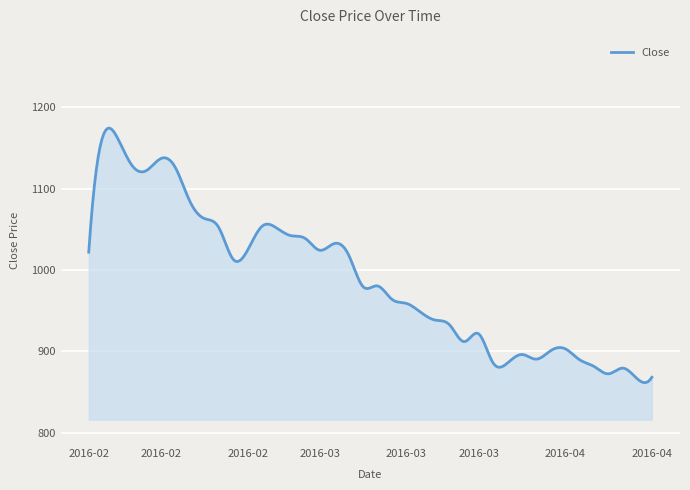

What is the minimum value shown in the chart?

861.7